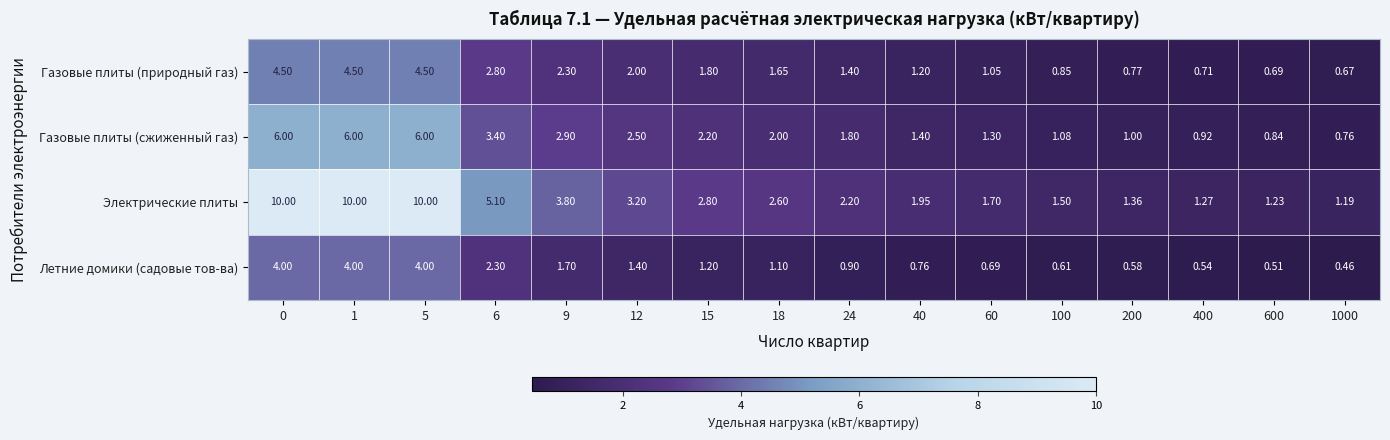

Rank the series at 1 from highest to lowest value.

Электрические плиты, Газовые плиты (сжиженный газ), Газовые плиты (природный газ), Летние домики (садовые тов-ва)